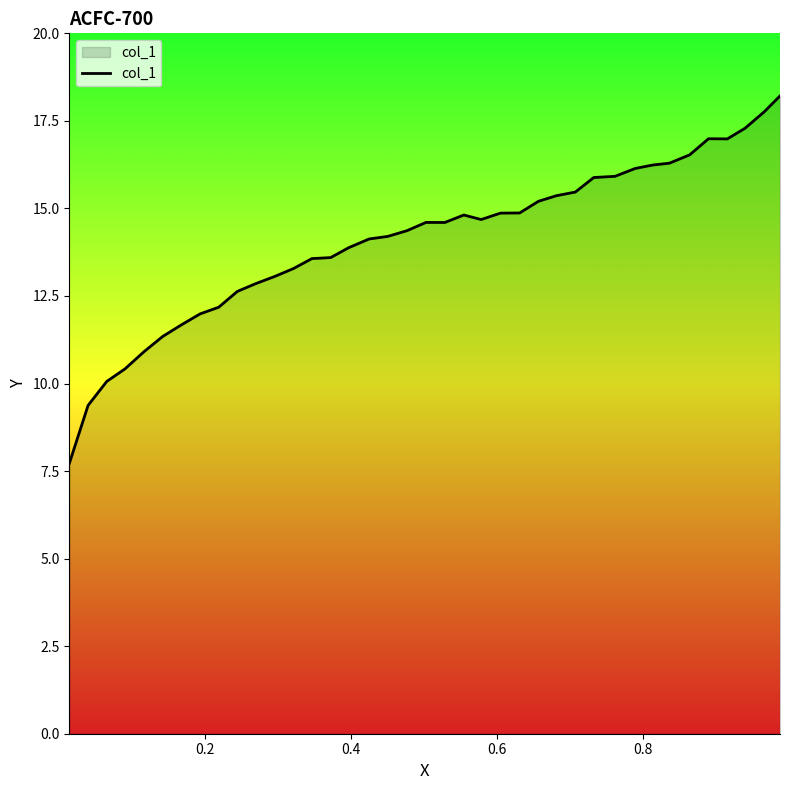

What is the difference between the maximum and minimum values?

10.5